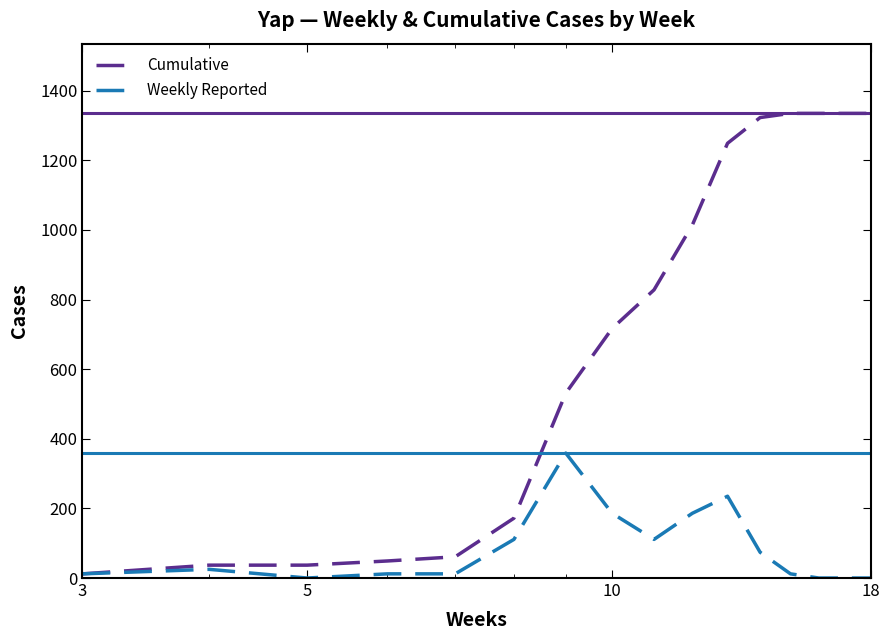

List the series in order of their overall mean, highest first.

Cumulative, Weekly Reported